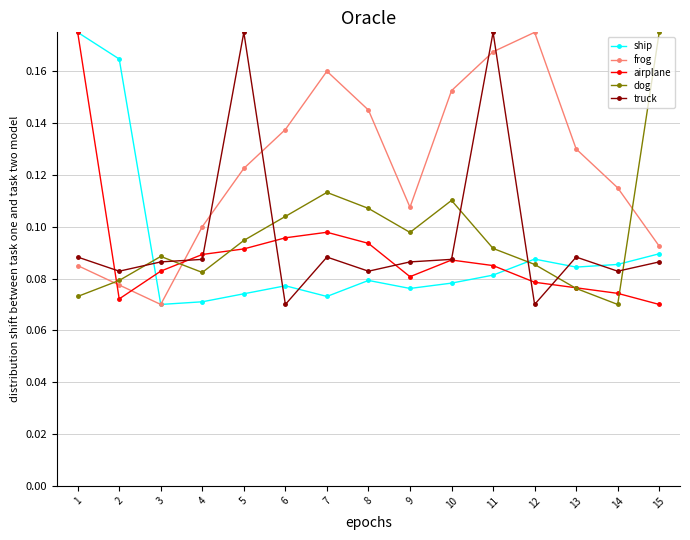

Is it true that frog equals 0.0 at 2?

False